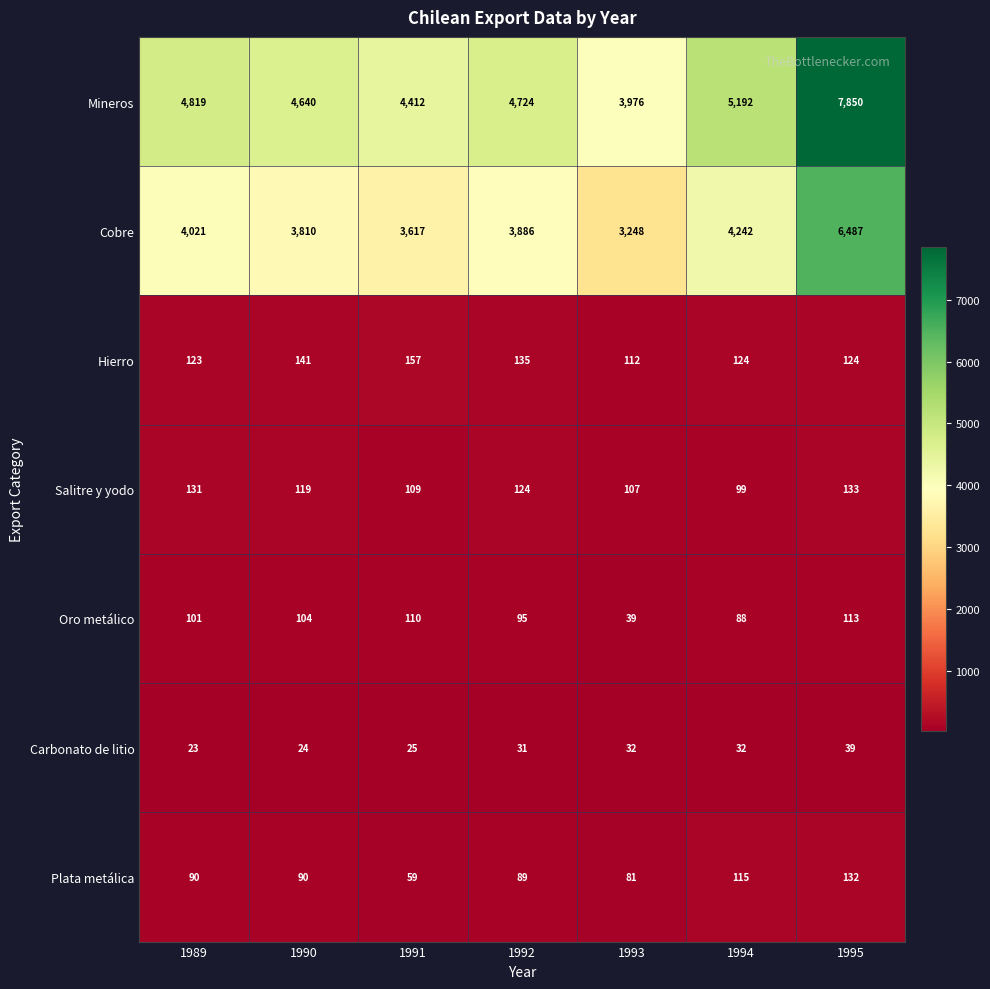

How many data points does each series have?

7